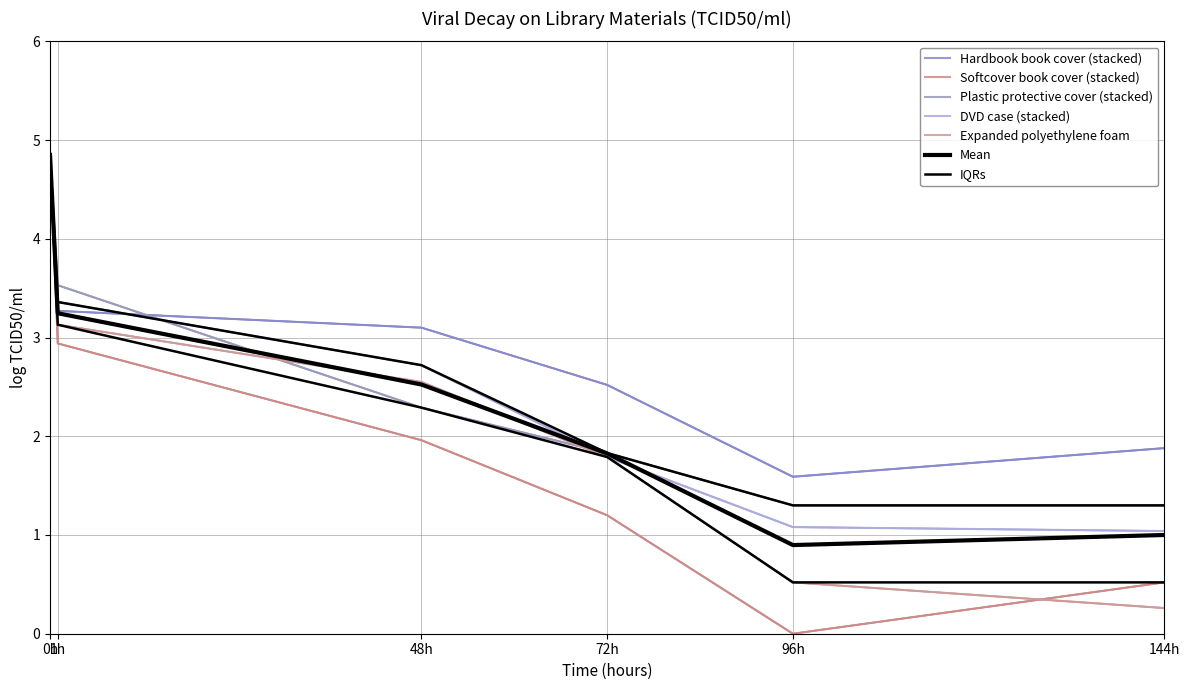

The value of Plastic protective cover (stacked) at 96h is 1.7. True or false?

False